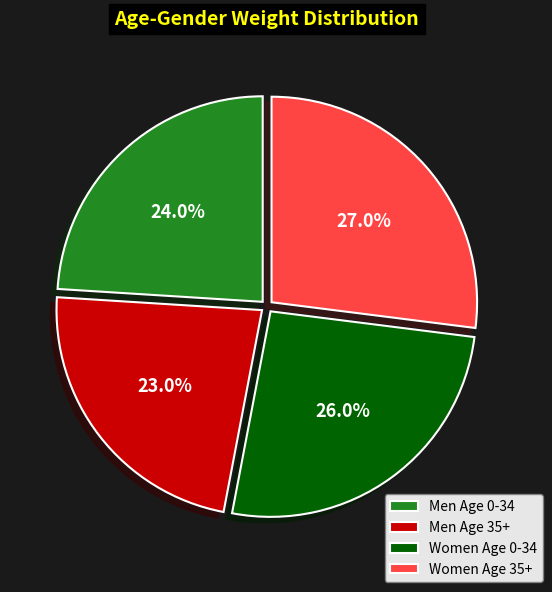

How many segments does this pie chart have?

4